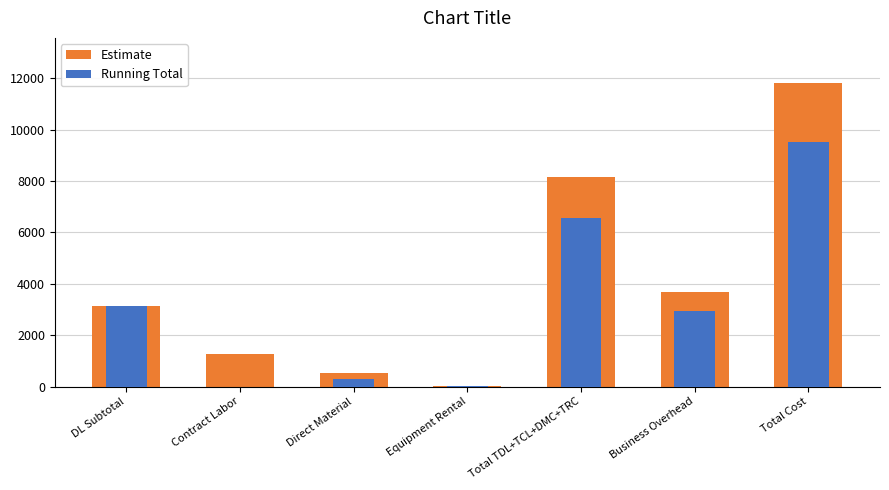

Is it true that Running Total equals 3135.0 at DL Subtotal?

True